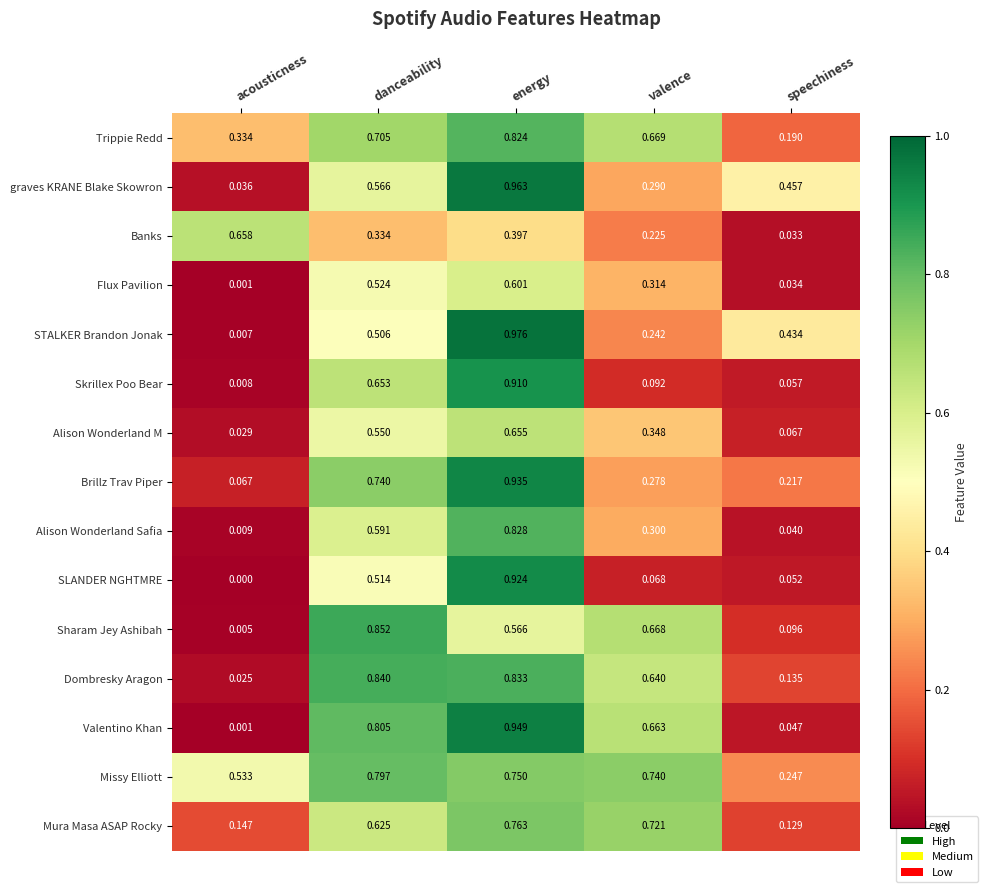

At which category is the sum across all series the highest?

energy